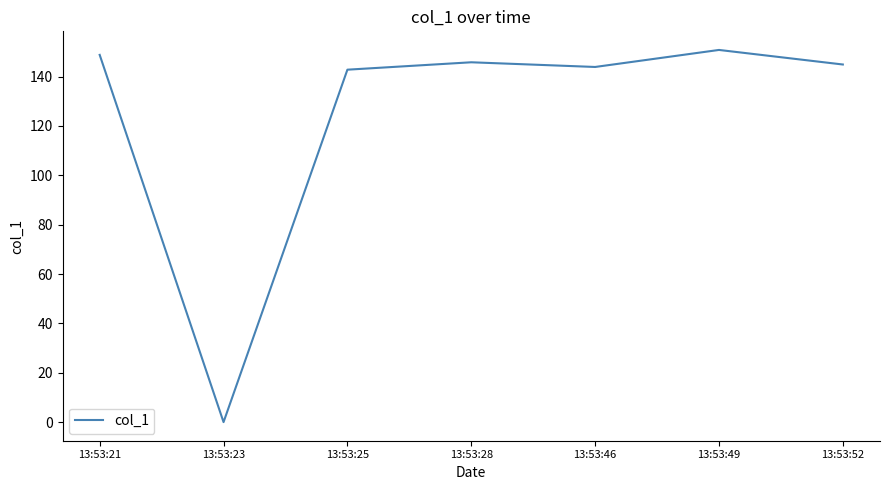

How many values are above zero?

6